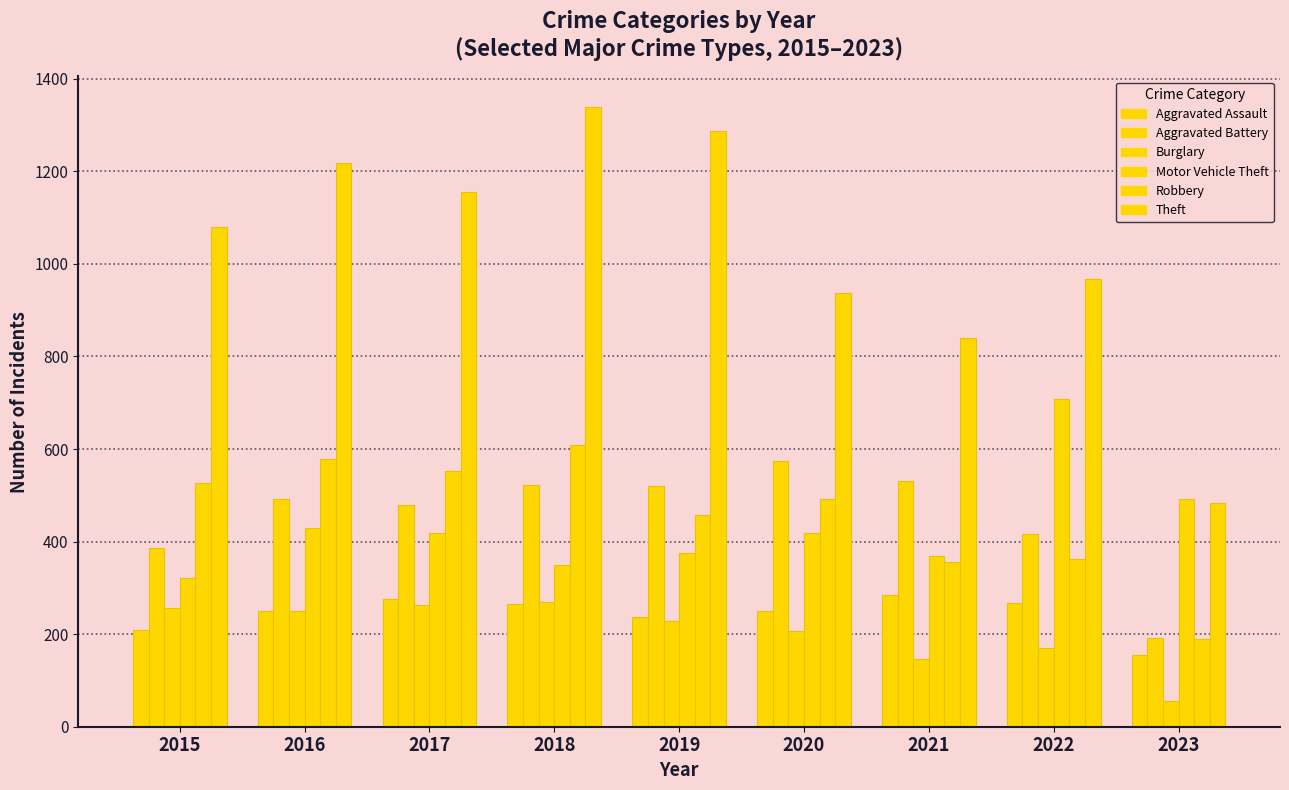

Which category has the highest value in the Aggravated Assault series?

2021